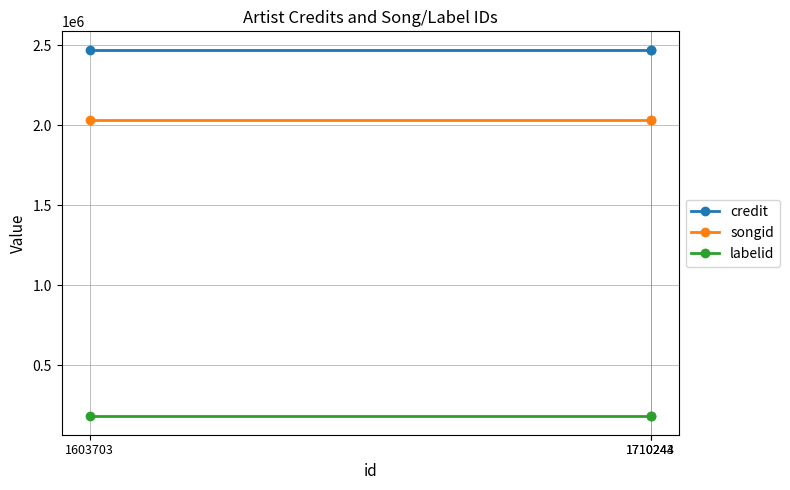

Rank the series by their maximum value, from lowest to highest.

labelid, songid, credit